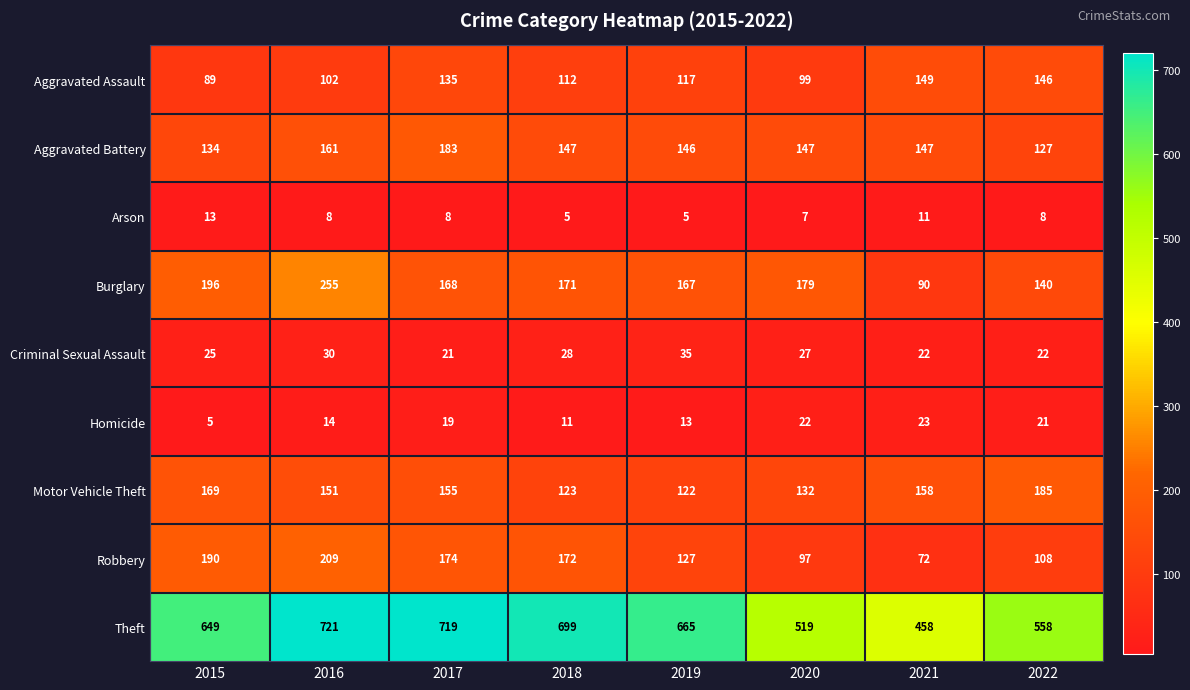

Between 2017 and 2018, which series saw the biggest shift?

Aggravated Battery